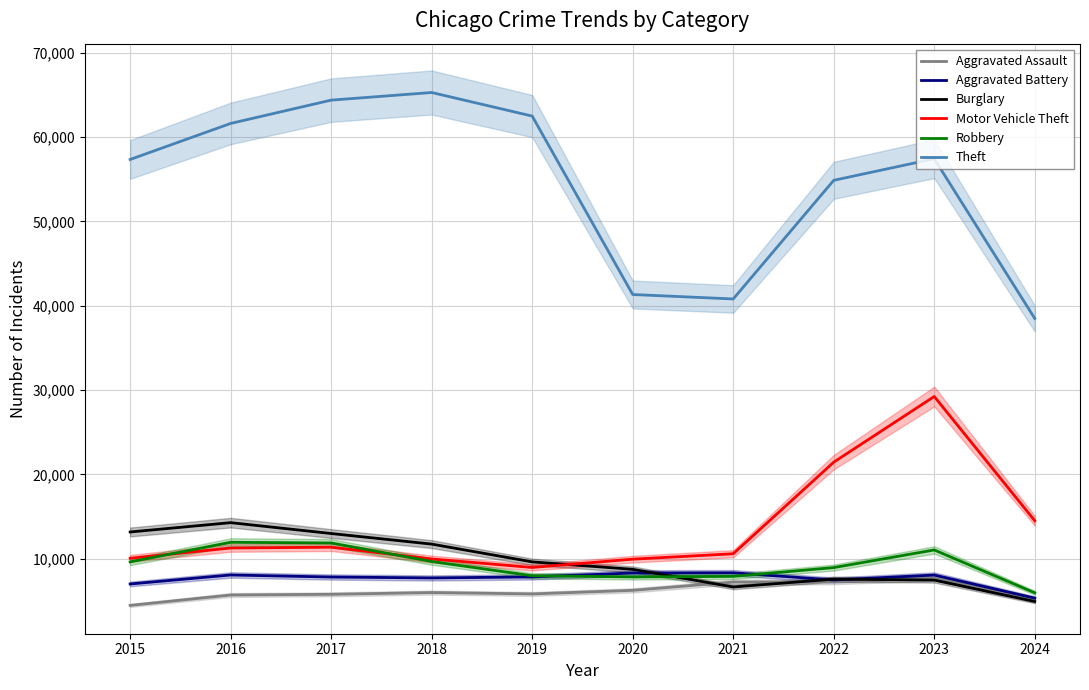

Which series ends up on top after the final intersection of Motor Vehicle Theft and Robbery?

Motor Vehicle Theft